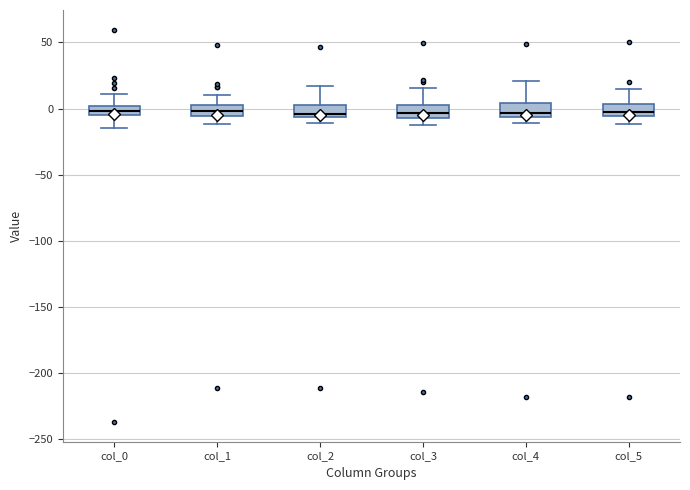

Where is the lower edge of the box for col_3 on the y-axis? The values are not printed on the chart, so give them approximately, as read against the axis.

-5